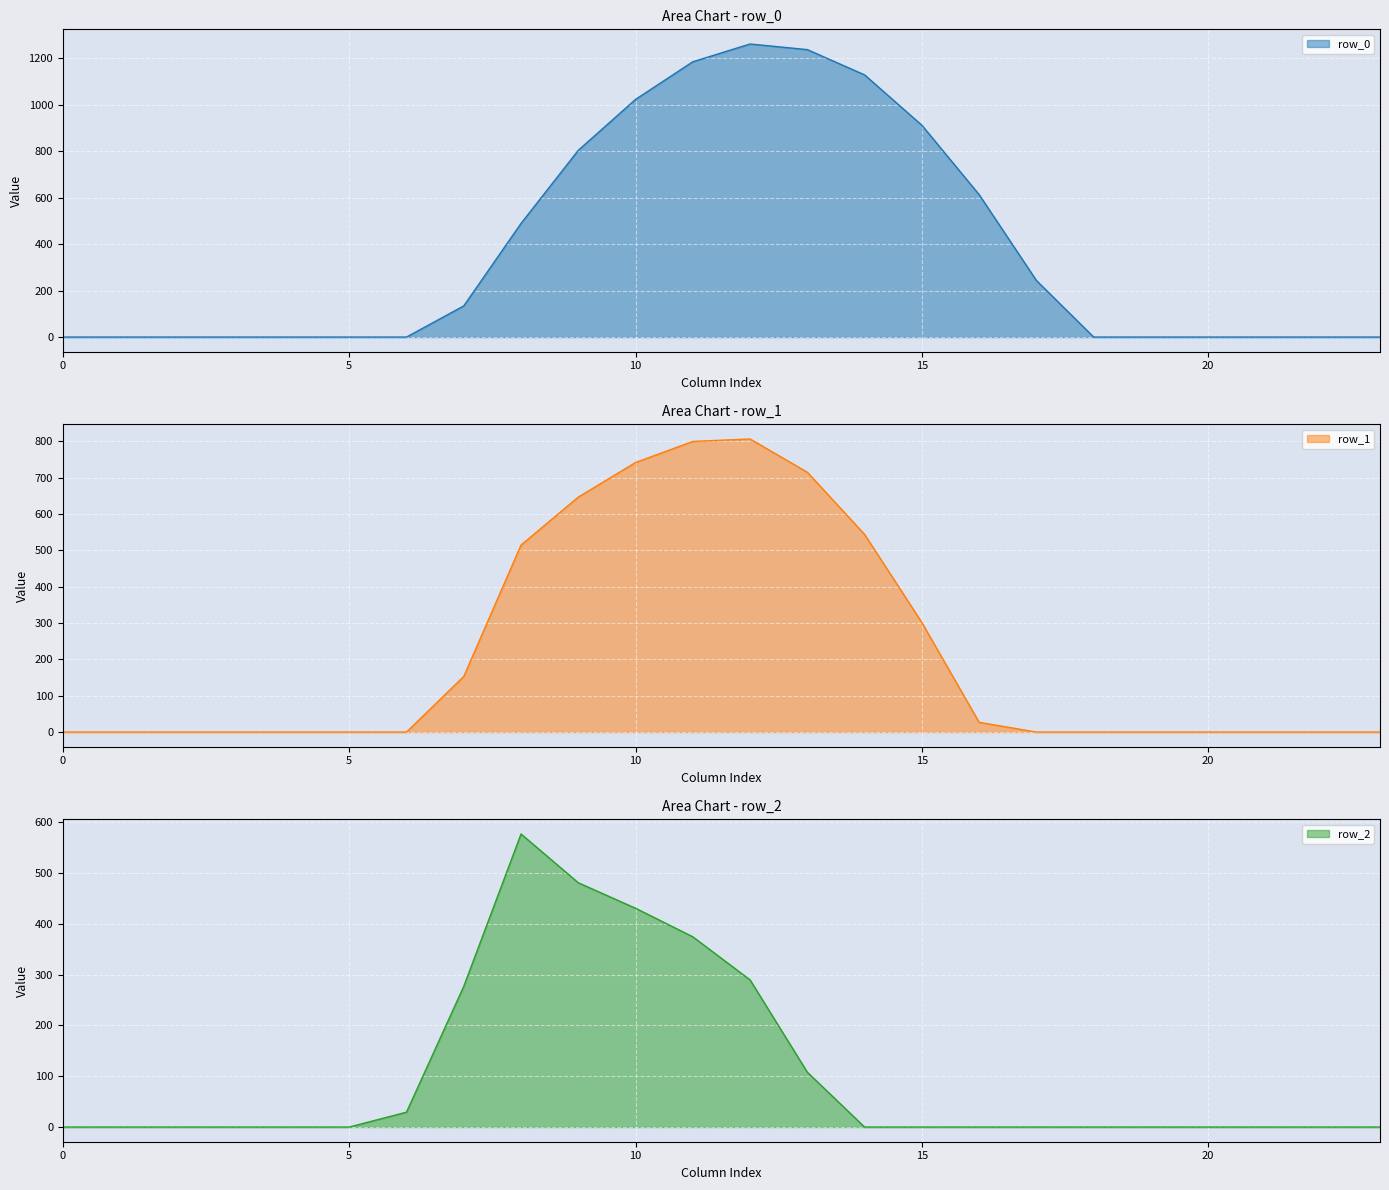

Reading left to right, list all the values displayed in this chart.

row_0: 0=0.0	1=0.0	2=0.0	3=0.0	4=0.0	5=0.0	6=0.0	7=134.3	8=489.3	9=804.0	10=1023.2	11=1185.2	12=1261.6	13=1237.4	14=1128.6	15=911.8	16=613.0	17=243.5	18=0.0	19=0.0	20=0.0	21=0.0	22=0.0	23=0.0
row_1: 0=0.0	1=0.0	2=0.0	3=0.0	4=0.0	5=0.0	6=0.0	7=153.2	8=514.8	9=646.9	10=742.1	11=800.2	12=806.9	13=715.3	14=544.1	15=301.4	16=26.8	17=0.0	18=0.0	19=0.0	20=0.0	21=0.0	22=0.0	23=0.0
row_2: 0=0.0	1=0.0	2=0.0	3=0.0	4=0.0	5=0.0	6=29.3	7=276.9	8=576.6	9=480.7	10=430.5	11=374.4	12=289.5	13=107.8	14=0.0	15=0.0	16=0.0	17=0.0	18=0.0	19=0.0	20=0.0	21=0.0	22=0.0	23=0.0